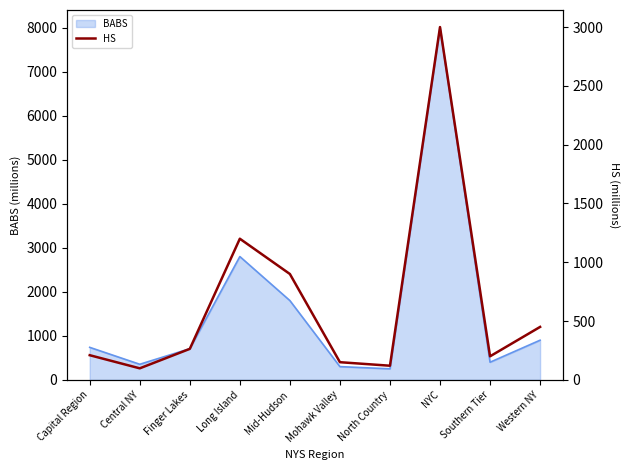

The value of BABS at Long Island is 2800.0. True or false?

True